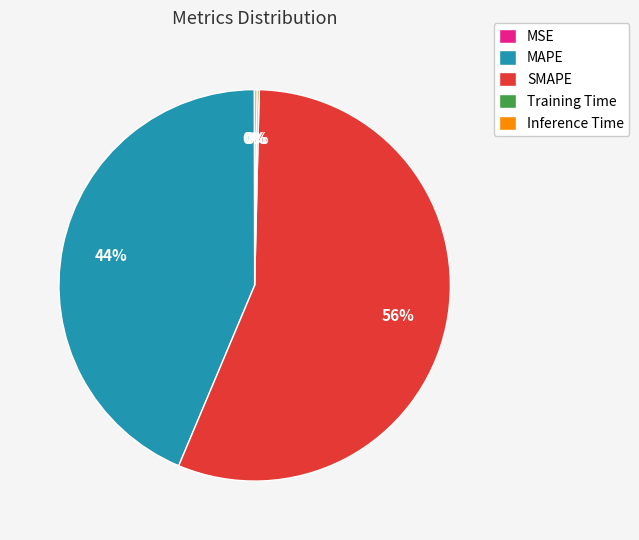

What is the majority slice?

SMAPE